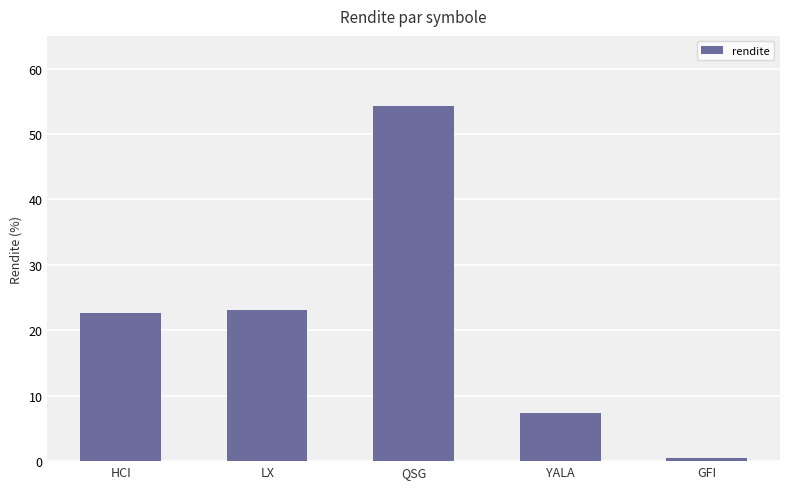

List the labels in order of value, largest first.

QSG, LX, HCI, YALA, GFI